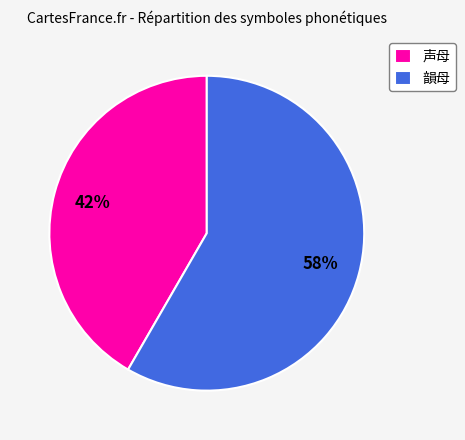

Is 韻母 the majority of the pie?

Yes